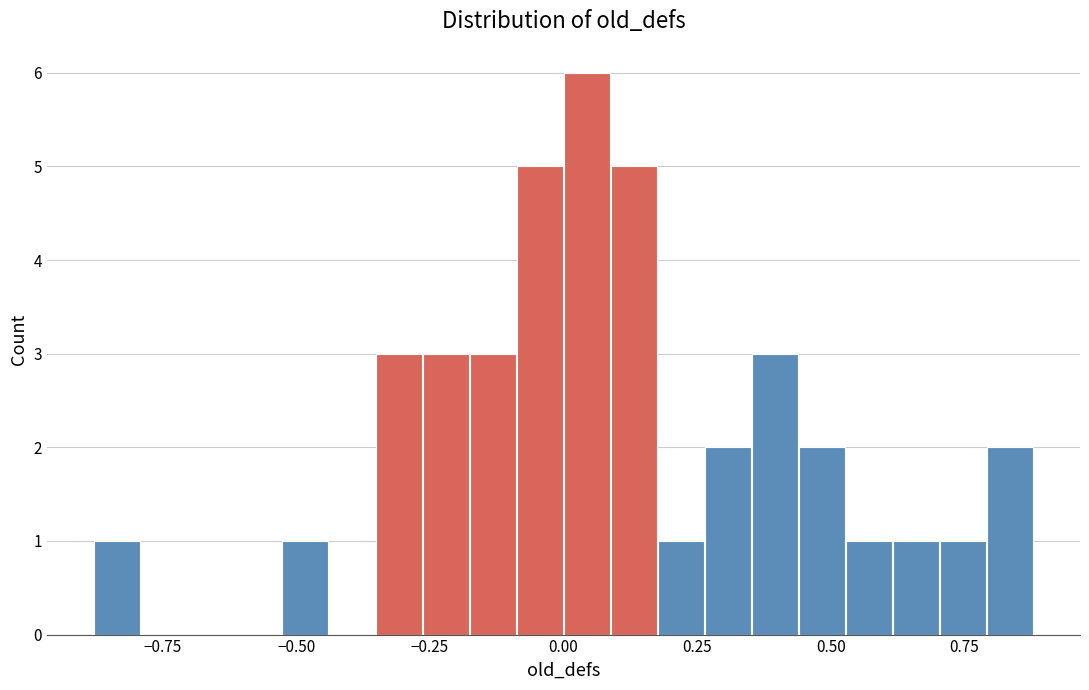

Around what value on the x-axis is the tallest bar? Give the approximate position of its centre, as read against the axis.

0.05